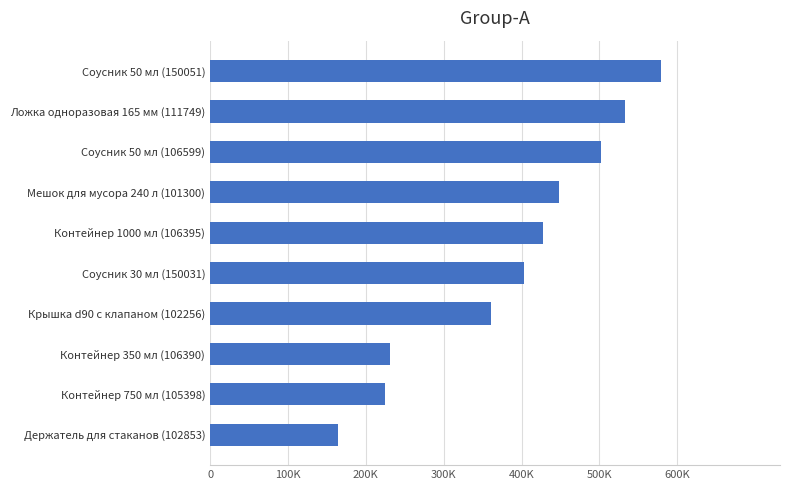

Are the bars horizontal?

Yes